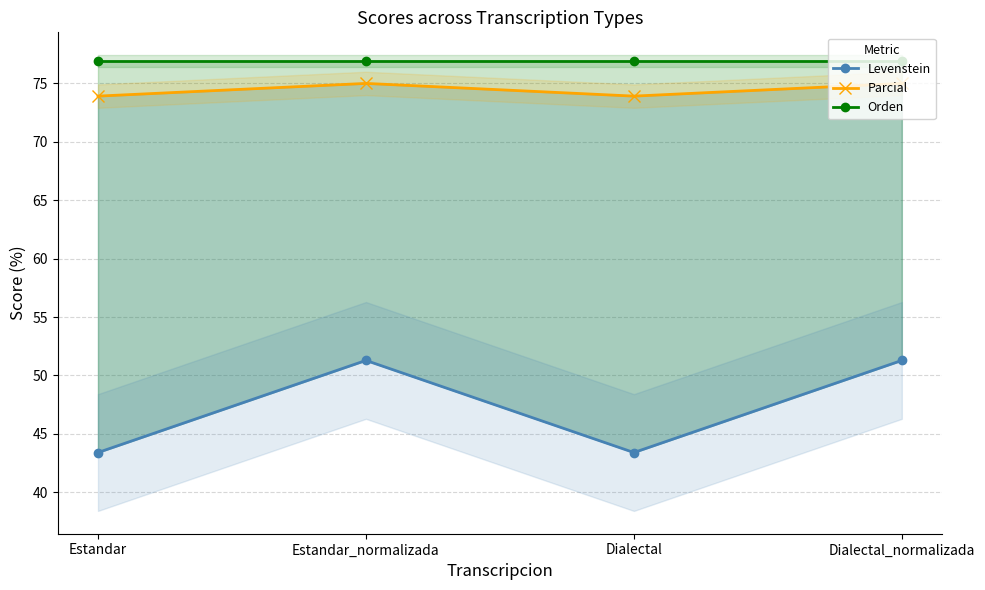

What is the spread (max minus min) of values at Dialectal?

33.5